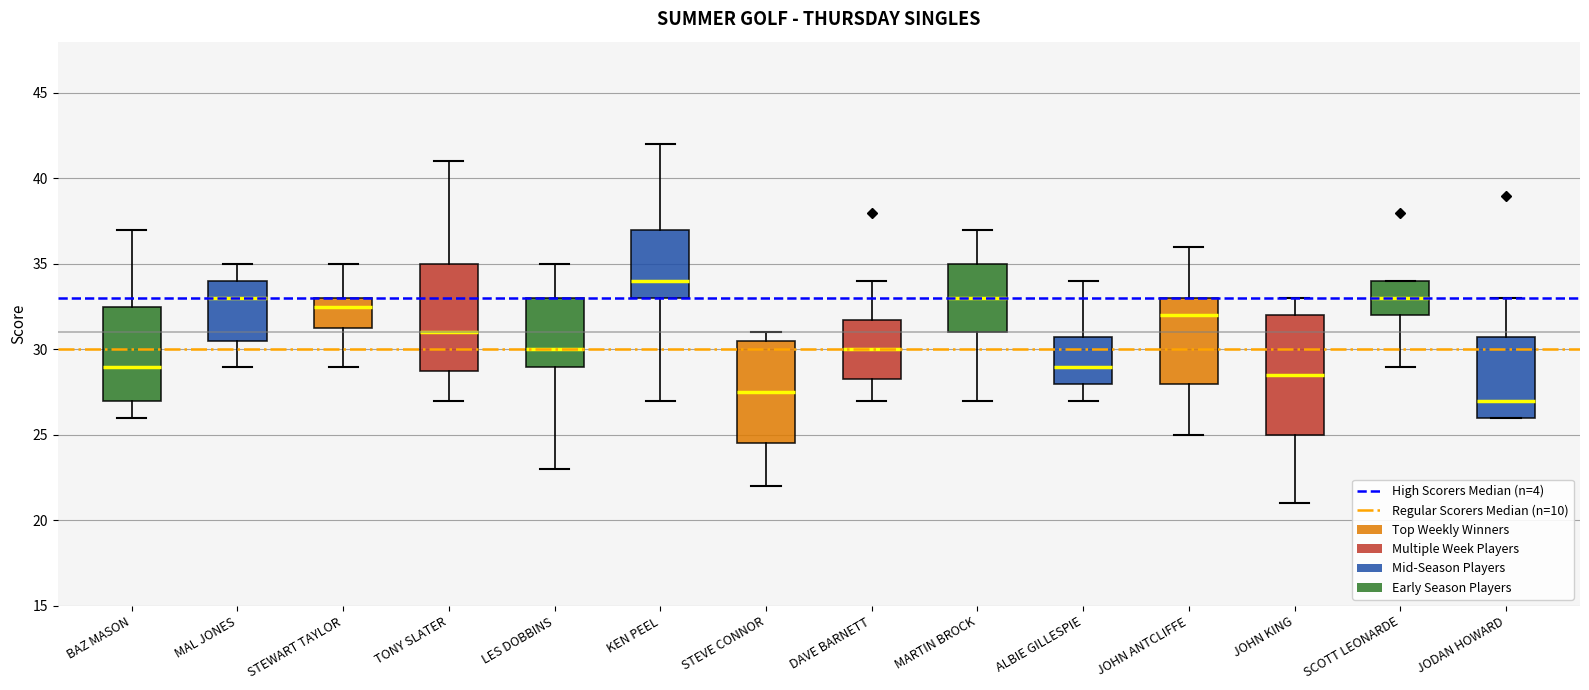

Which box's median line is the highest?

KEN PEEL